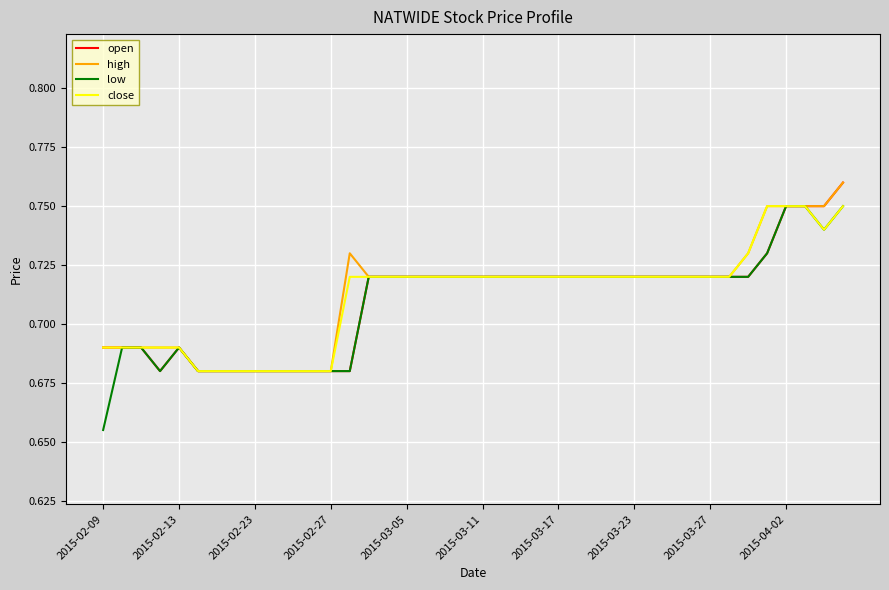

Which series has the widest spread of values?

low